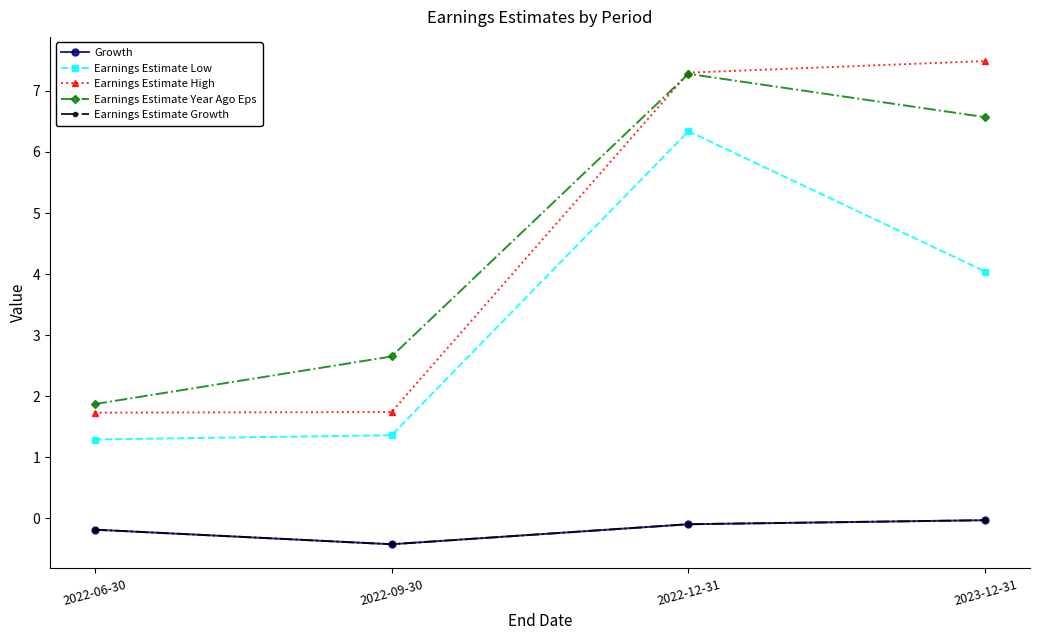

Is this an area chart (filled region under the line)?

No